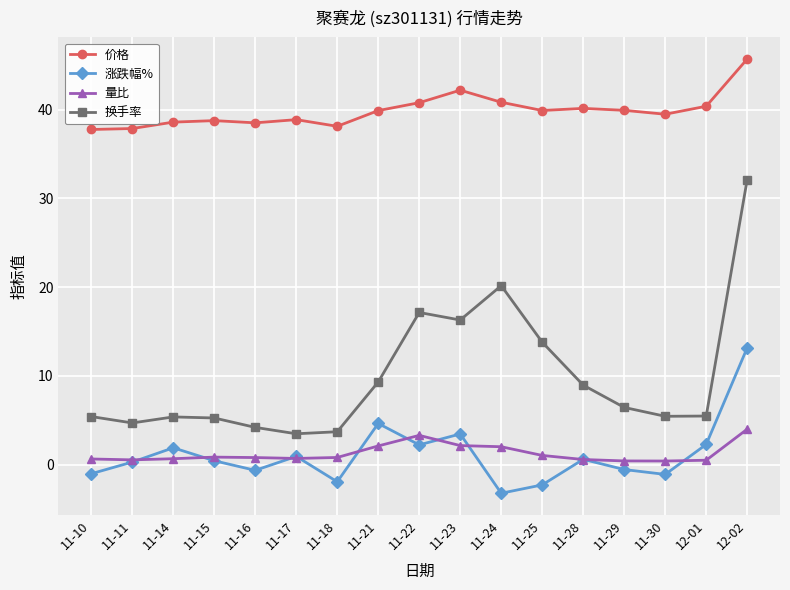

Which series has the widest spread of values?

换手率